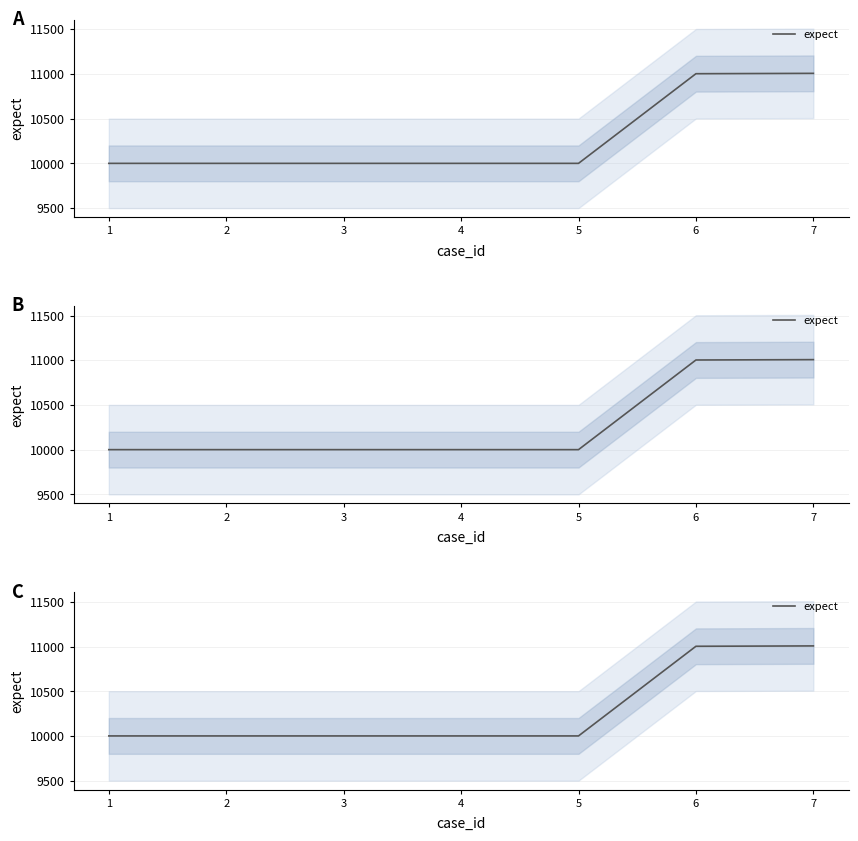

Rank the categories by value from highest to lowest.

7, 6, 1, 2, 3, 4, 5